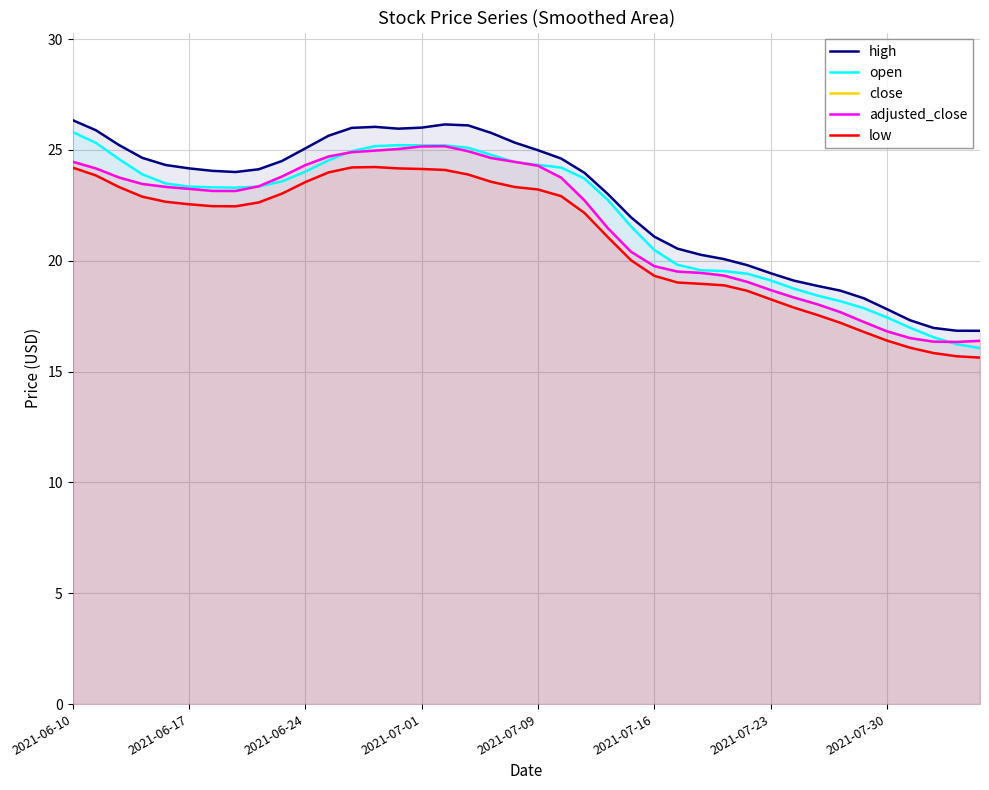

Between 33 and 37, which series saw the biggest shift?

high